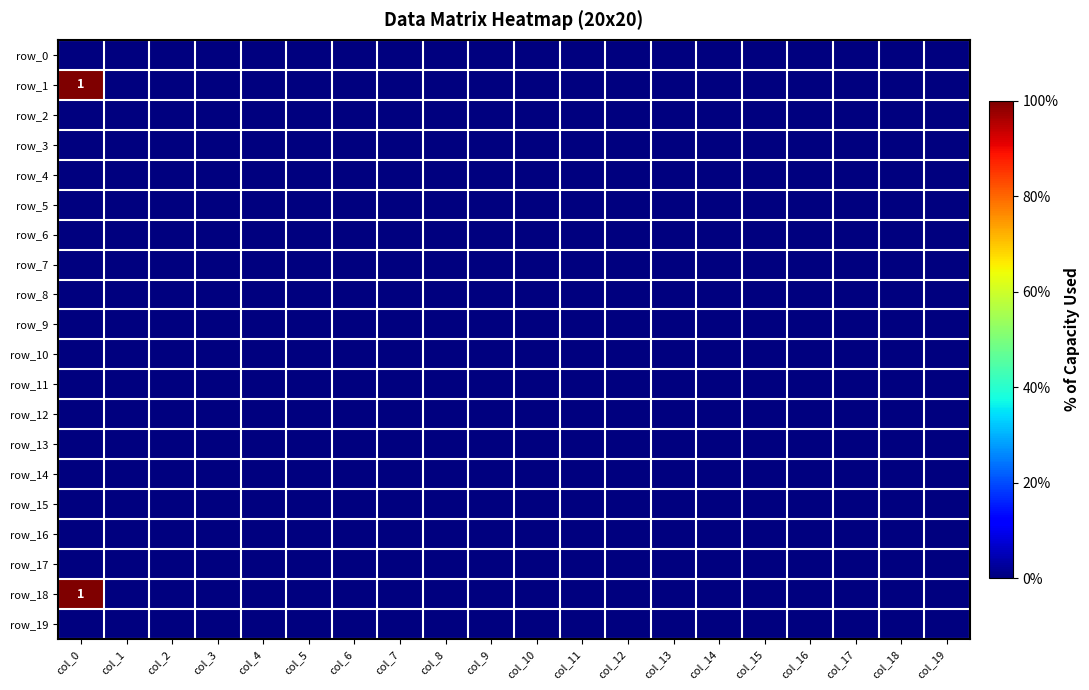

Rank the series at col_8 from lowest to highest value.

row_0, row_1, row_2, row_3, row_4, row_5, row_6, row_7, row_8, row_9, row_10, row_11, row_12, row_13, row_14, row_15, row_16, row_17, row_18, row_19